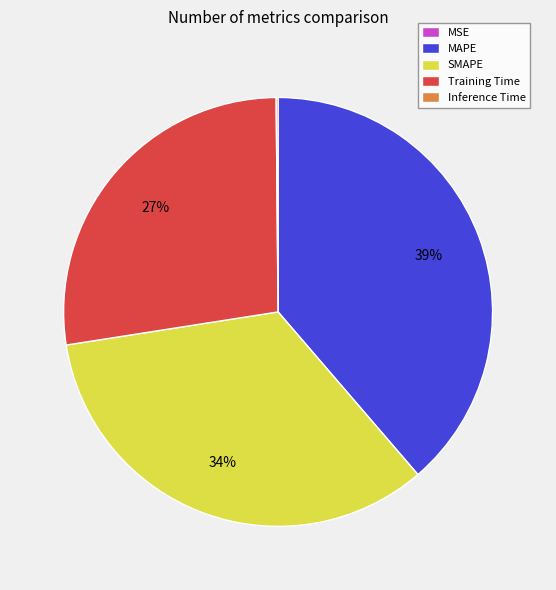

To the nearest percent, what percentage of the pie is Training Time?

27%